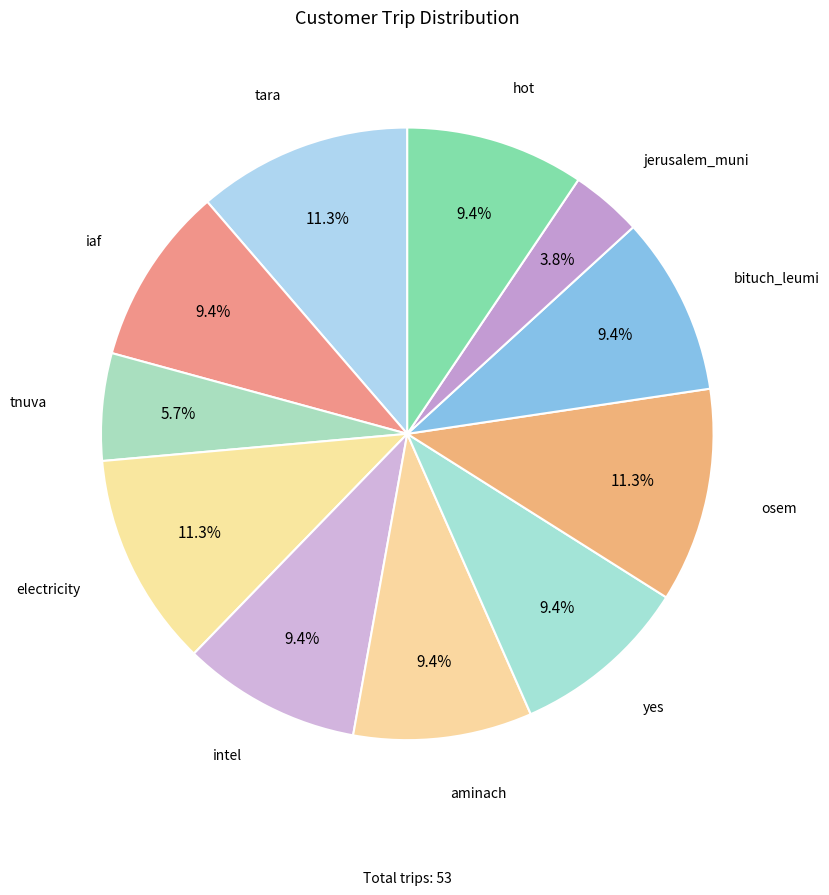

How many segments does this pie chart have?

11